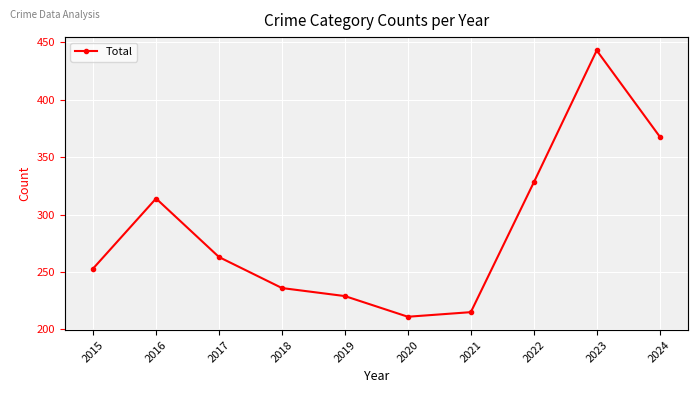

How many points are lower than both their immediate neighbors (excluding endpoints)?

1